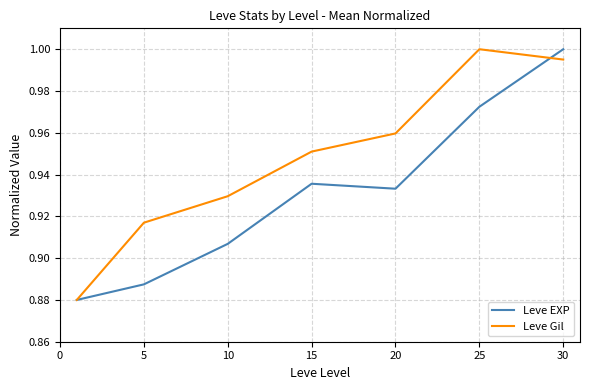

What is the difference between the maximum and second lowest values in the Leve EXP series?

0.1